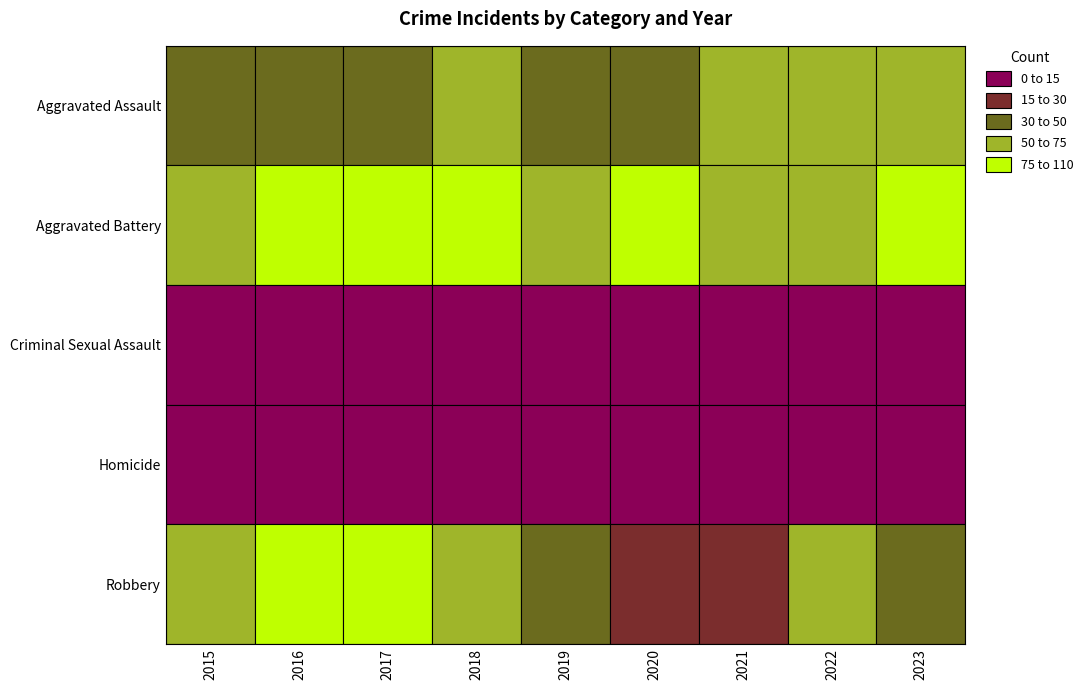

List the series in order of their peak value, highest first.

Robbery, Aggravated Battery, Aggravated Assault, Homicide, Criminal Sexual Assault